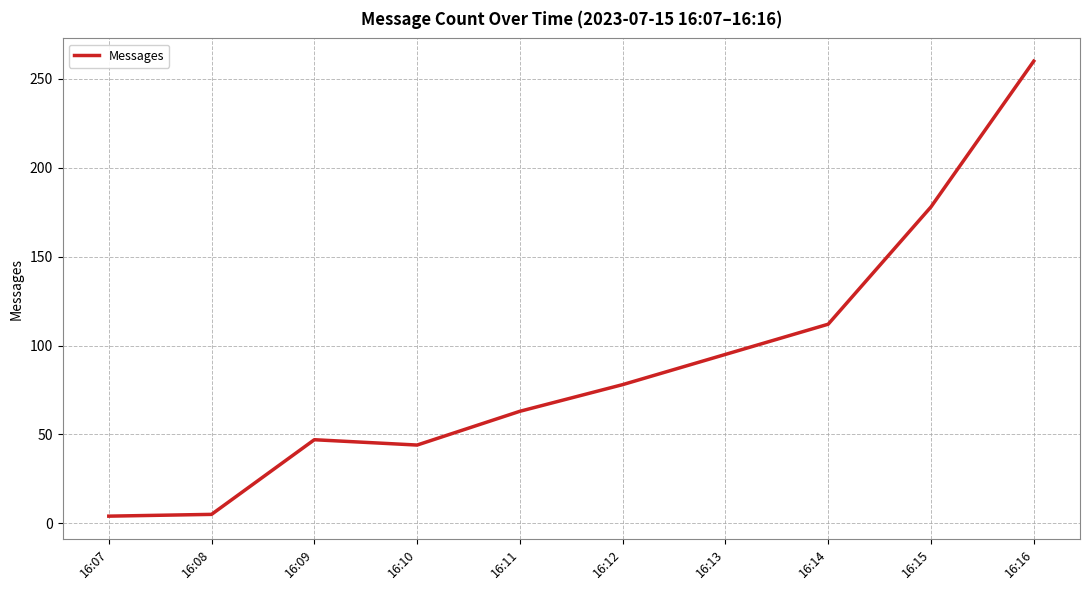

What is the difference between the maximum and minimum values?

256